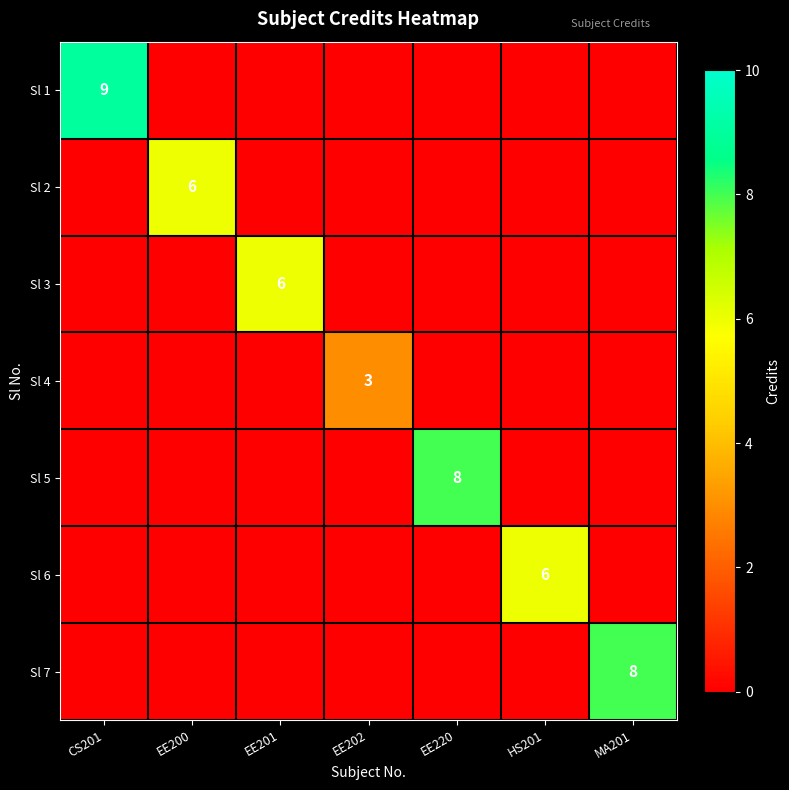

The value of Sl 5 at EE220 is 8. True or false?

True